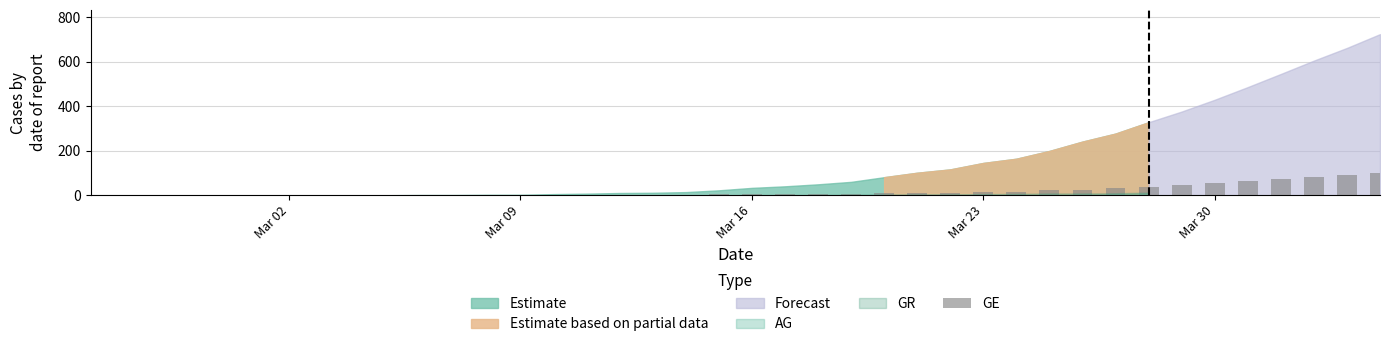

What is the maximum value shown in the chart?

102